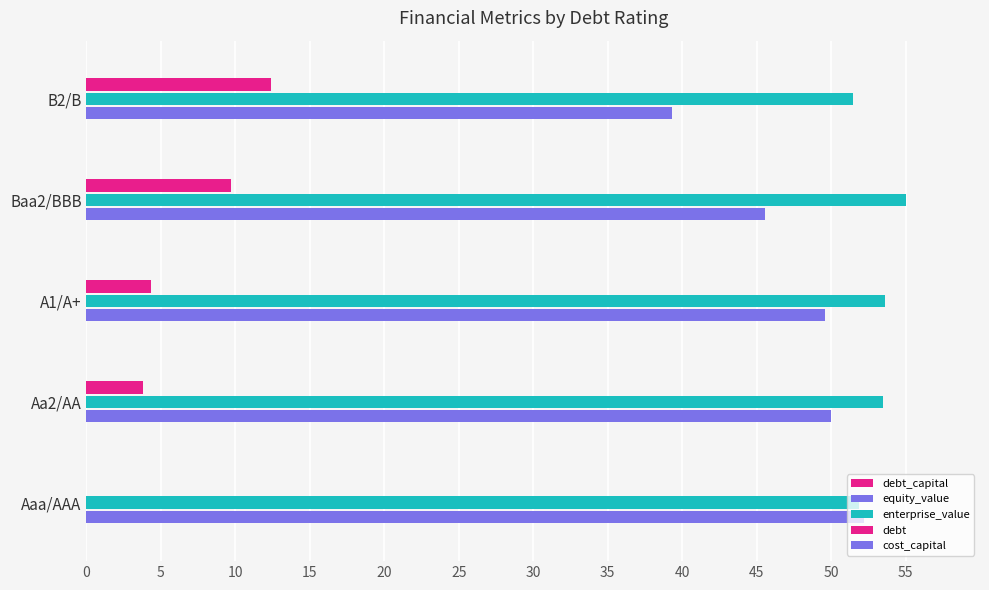

How many data points in equity_value are above 49?

3